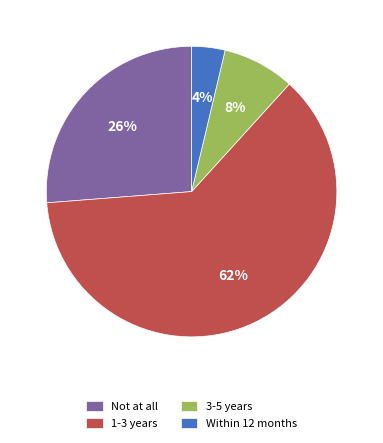

What percentage is the Within 12 months slice, to the nearest percent?

4%